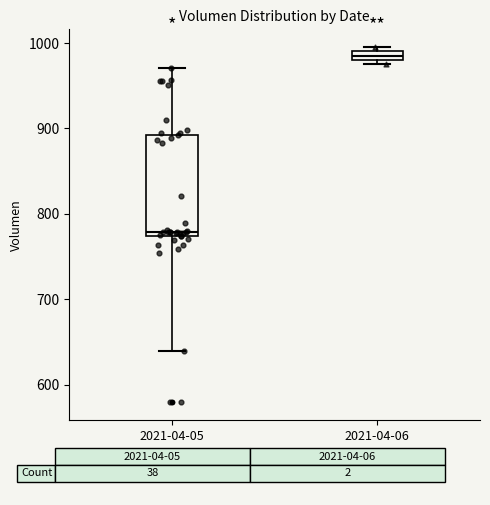

Which box has the highest median line?

2021-04-06